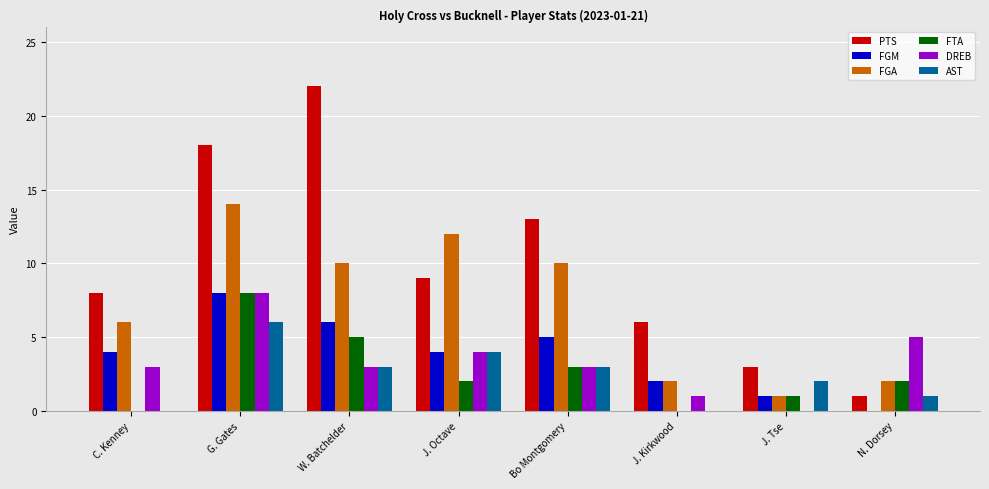

Reading left to right, what are all the values shown in this chart?

PTS: 8	18	22	9	13	6	3	1
FGM: 4	8	6	4	5	2	1	0
FGA: 6	14	10	12	10	2	1	2
FTA: 0	8	5	2	3	0	1	2
DREB: 3	8	3	4	3	1	0	5
AST: 0	6	3	4	3	0	2	1